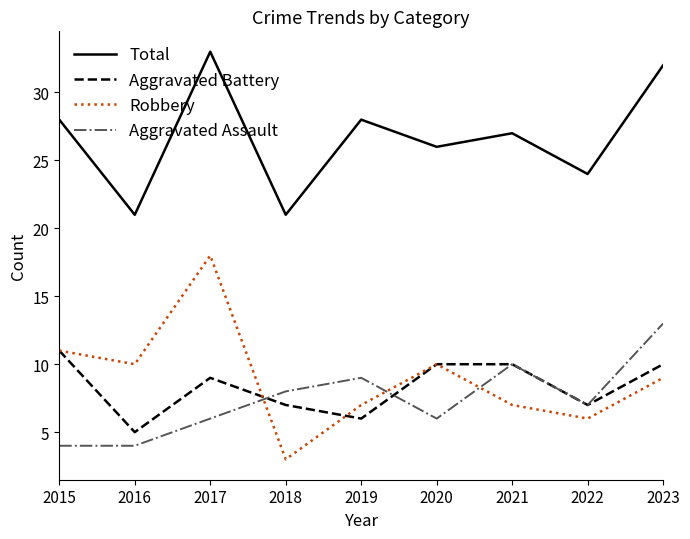

What is the difference between the Total values at 2015 and 2016?

7